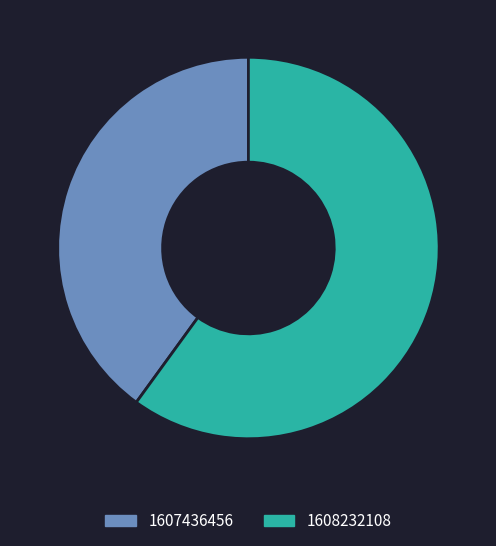

Count the number of slices in the pie.

2